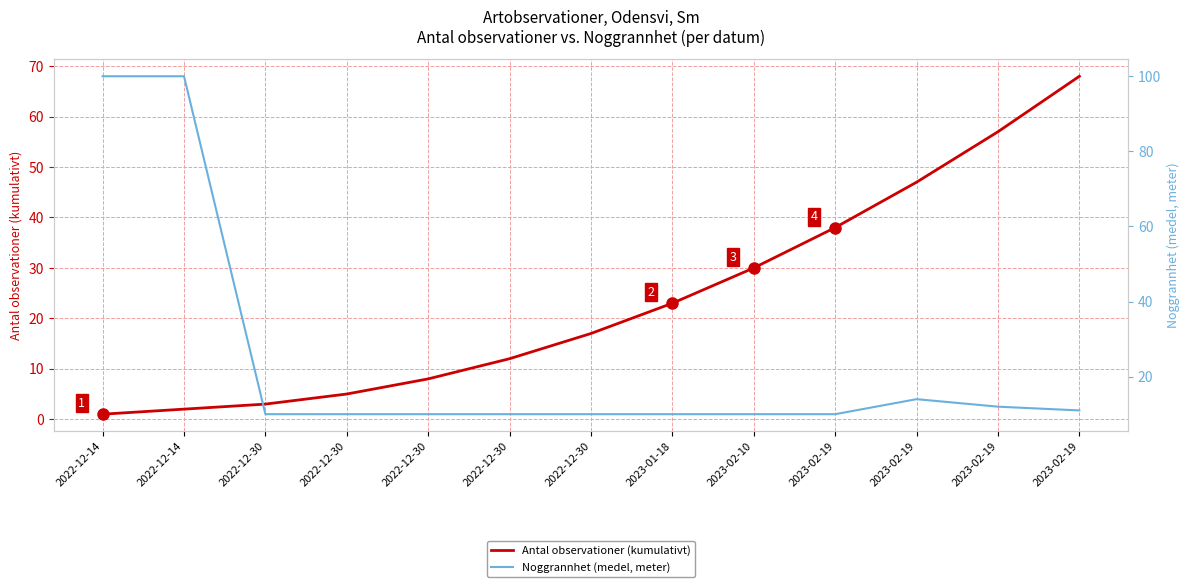

What is the value of the Noggrannhet (medel, meter) point at the 4th from the left?

10